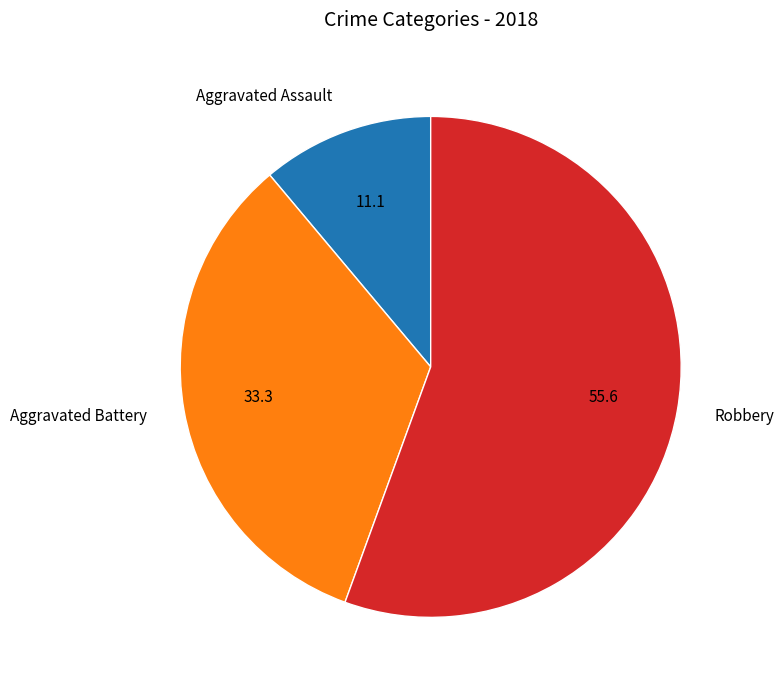

Is there a majority slice in this chart?

Yes